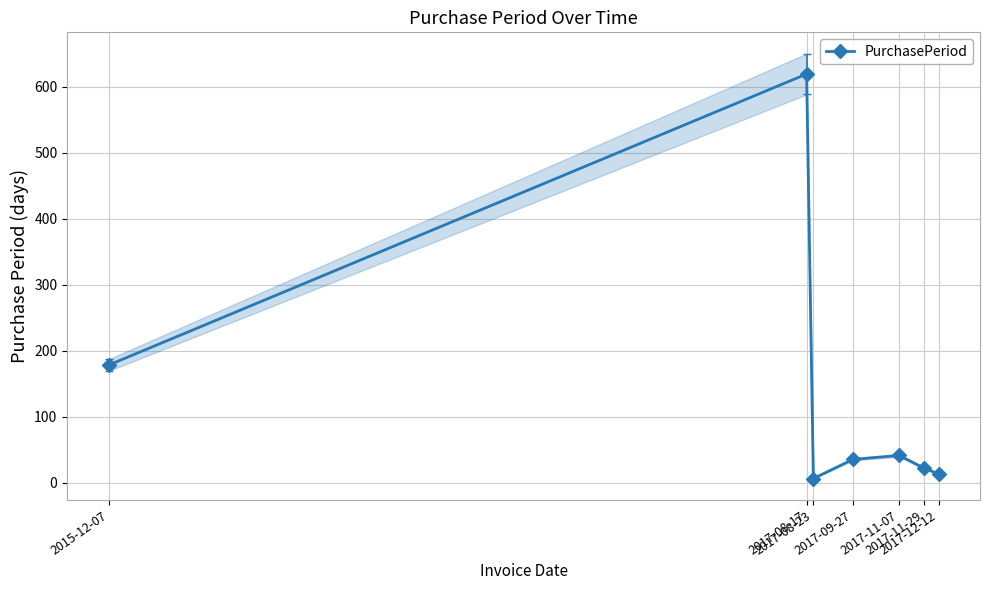

List the labels in order of value, largest first.

2017-08-17, 2015-12-07, 2017-11-07, 2017-09-27, 2017-11-29, 2017-12-12, 2017-08-23